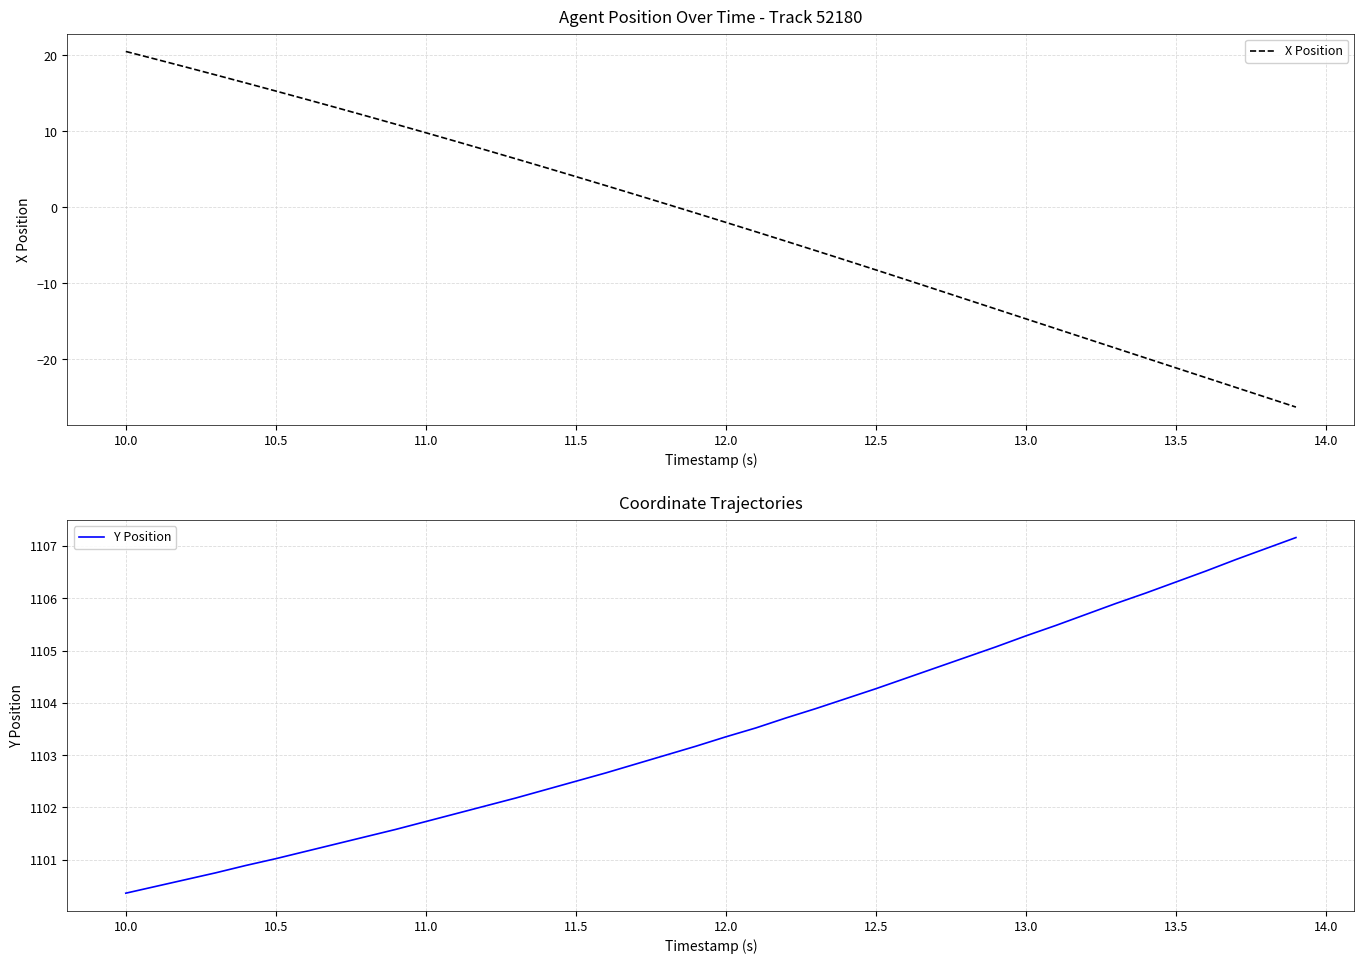

The value of X Position at 12.0 is -2.0. True or false?

True